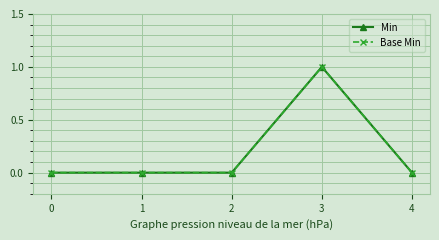

Does the chart have visible grid lines?

Yes